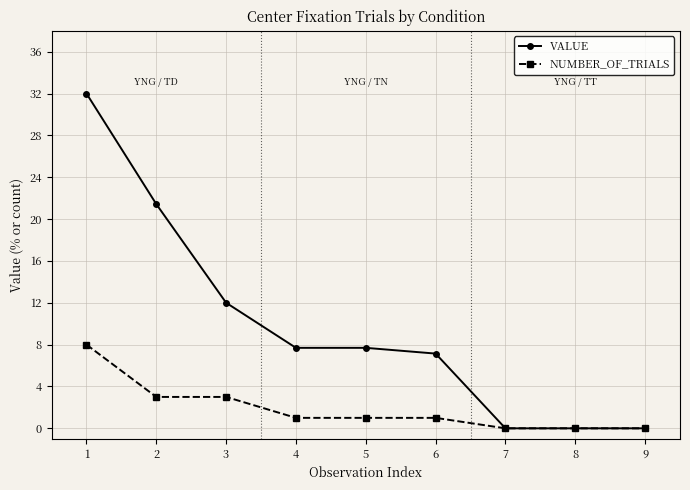

What is the sum of all NUMBER_OF_TRIALS values?

17.0